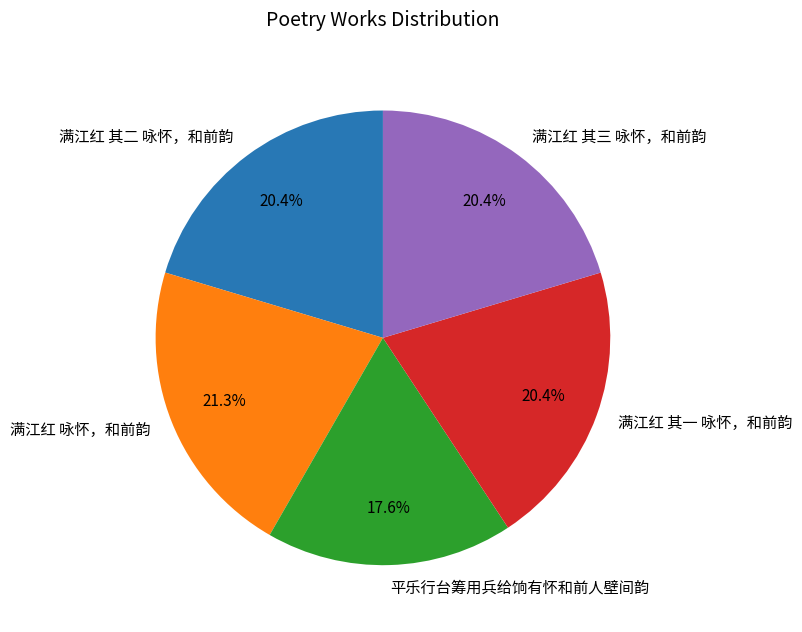

Which has a higher value, 满江红 其三 咏怀，和前韵 or 满江红 咏怀，和前韵?

满江红 咏怀，和前韵